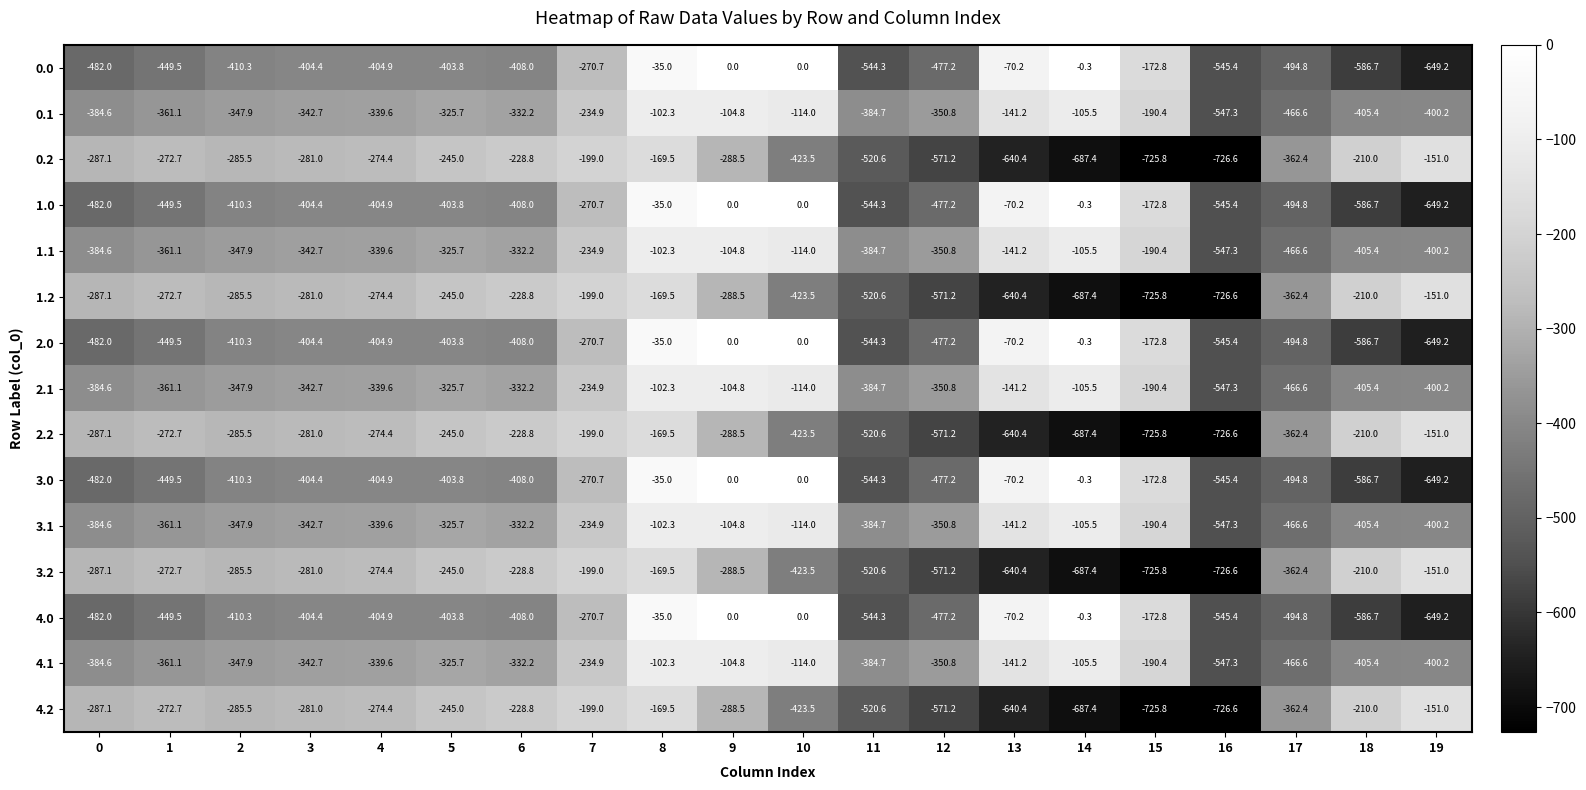

What is the difference between the highest and lowest values at 2?

124.8